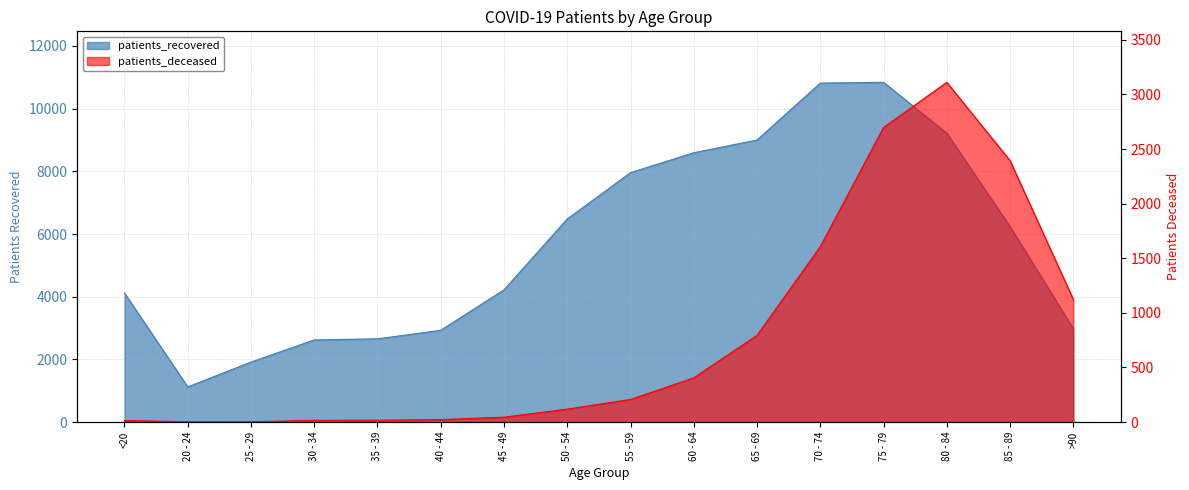

Reading left to right, what are all the values shown in this chart?

patients_deceased: 15	3	3	16	17	23	45	119	207	405	794	1606	2697	3111	2394	1124
patients_recovered: 4117	1122	1916	2622	2657	2929	4220	6482	7958	8594	9000	10816	10841	9219	6237	2981